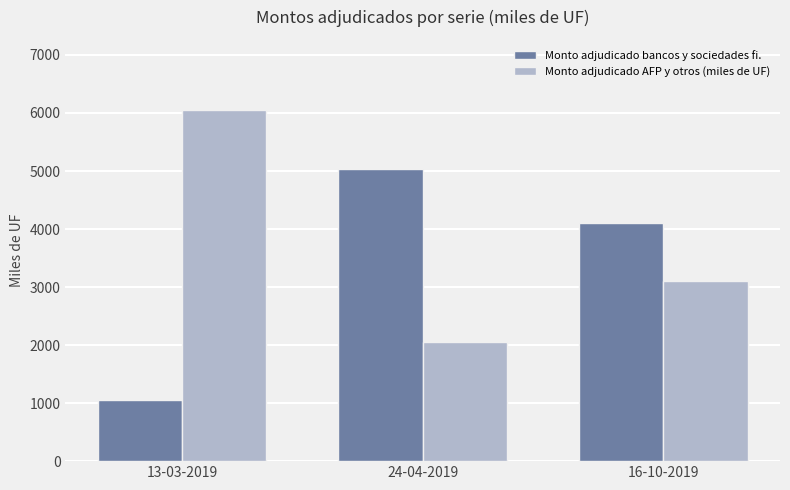

What is the label of the 3rd bar from the right?

13-03-2019